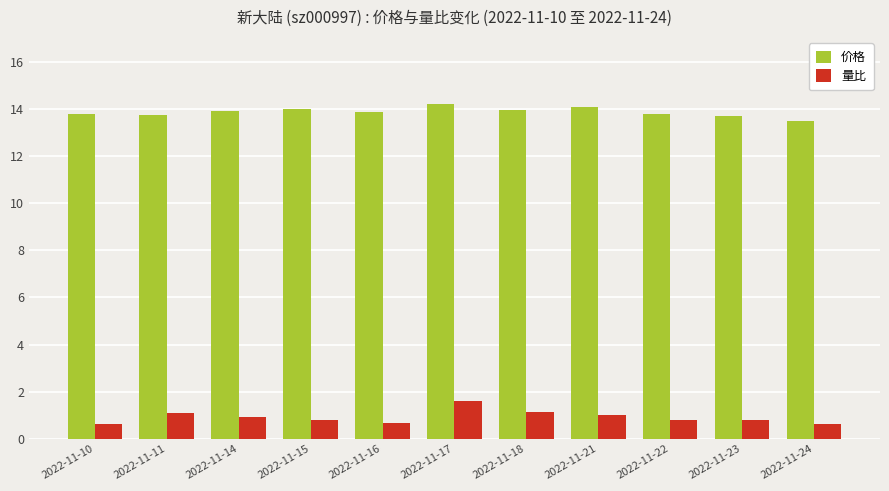

Is it true that 量比 equals 1.0 at 2022-11-21?

True